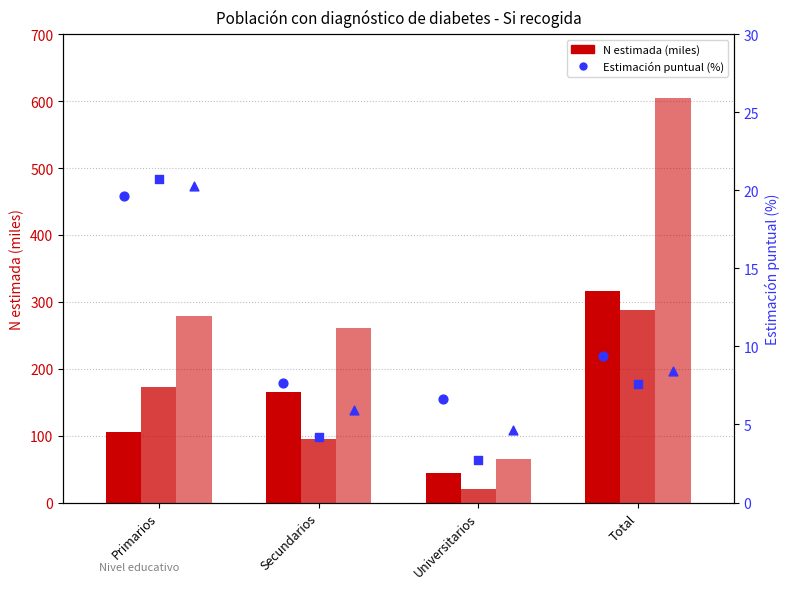

Which series has the largest total across all categories?

Total N (miles)